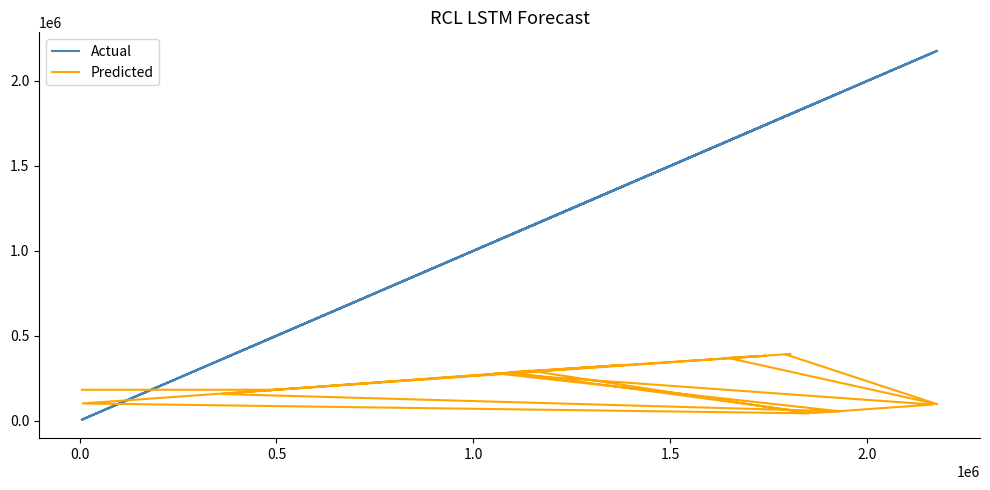

Is it true that Actual equals 575082 at 2.0?

False